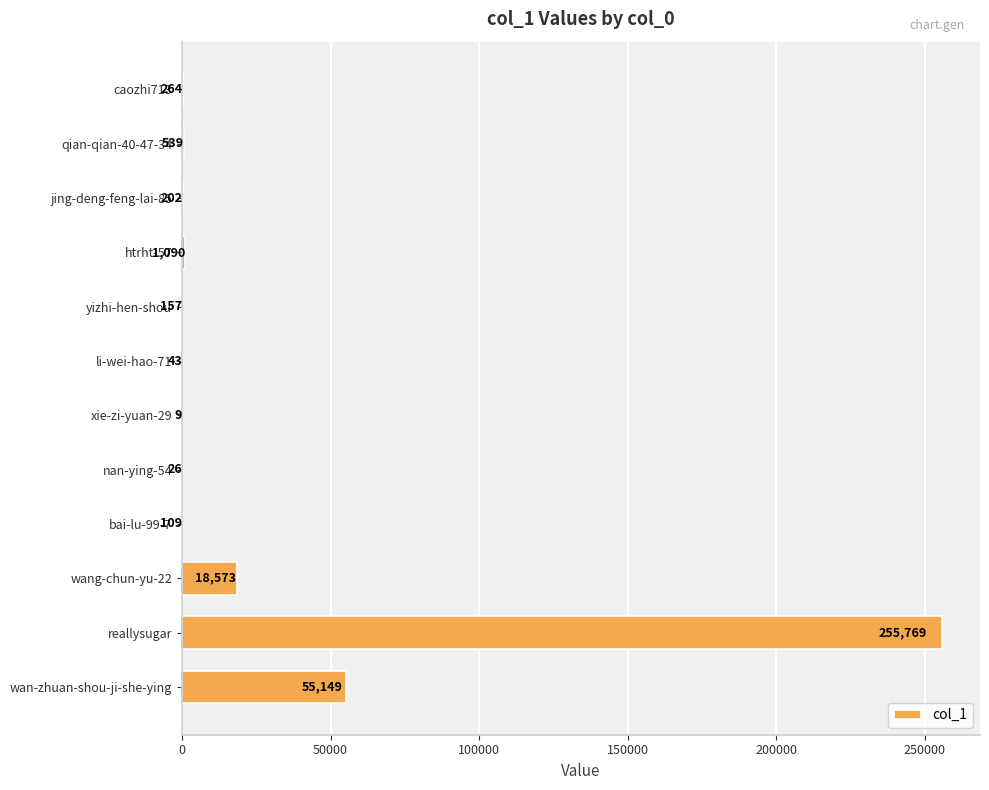

What is the sum of the values at qian-qian-40-47-34 and wan-zhuan-shou-ji-she-ying?

55688